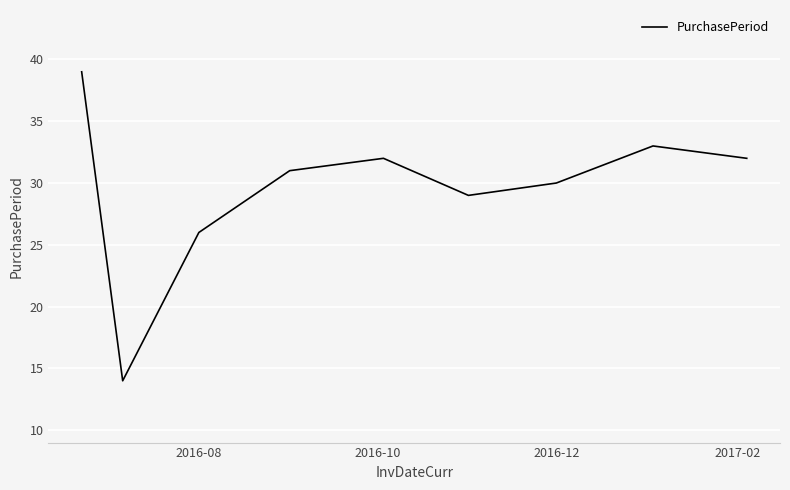

What is the greatest value displayed?

39